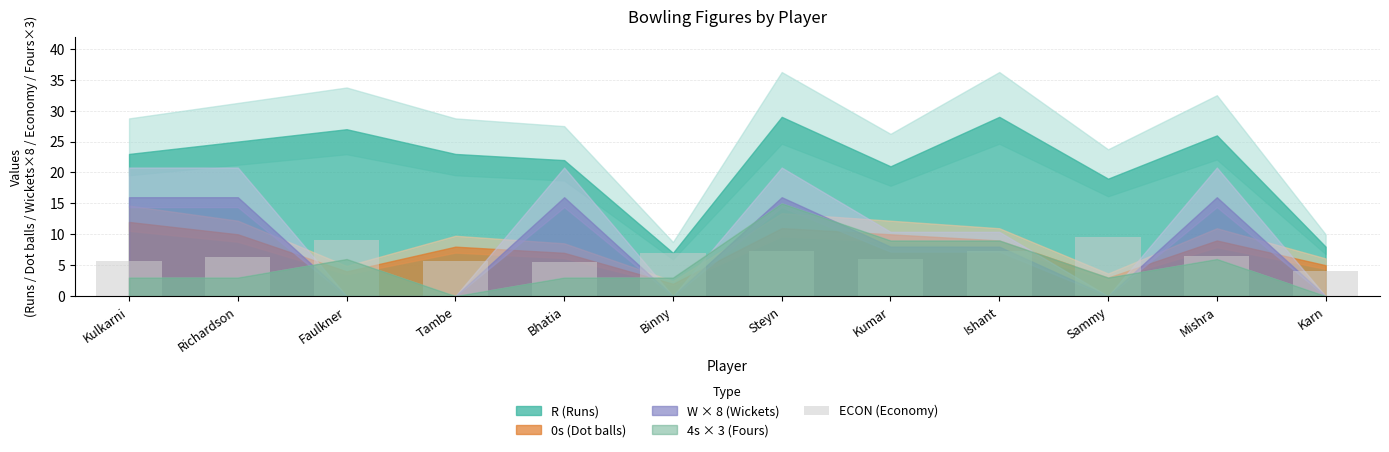

Is it true that the value at Mishra is 10.2?

False